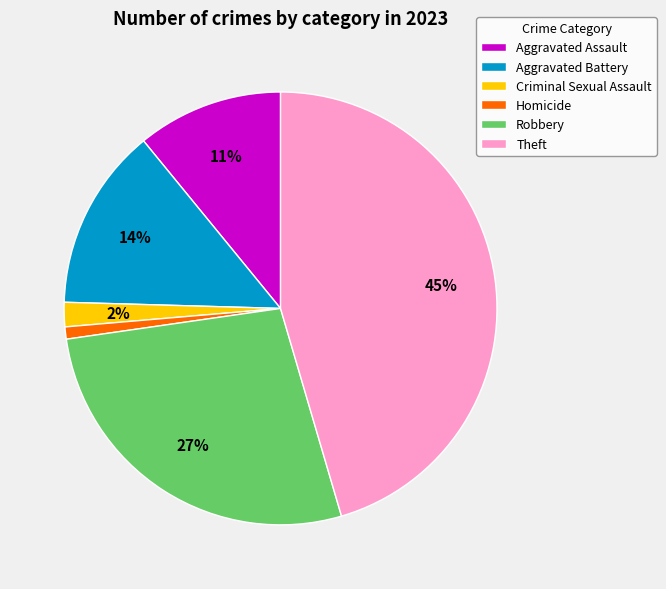

Is the sum of Aggravated Assault and Theft greater than half?

Yes